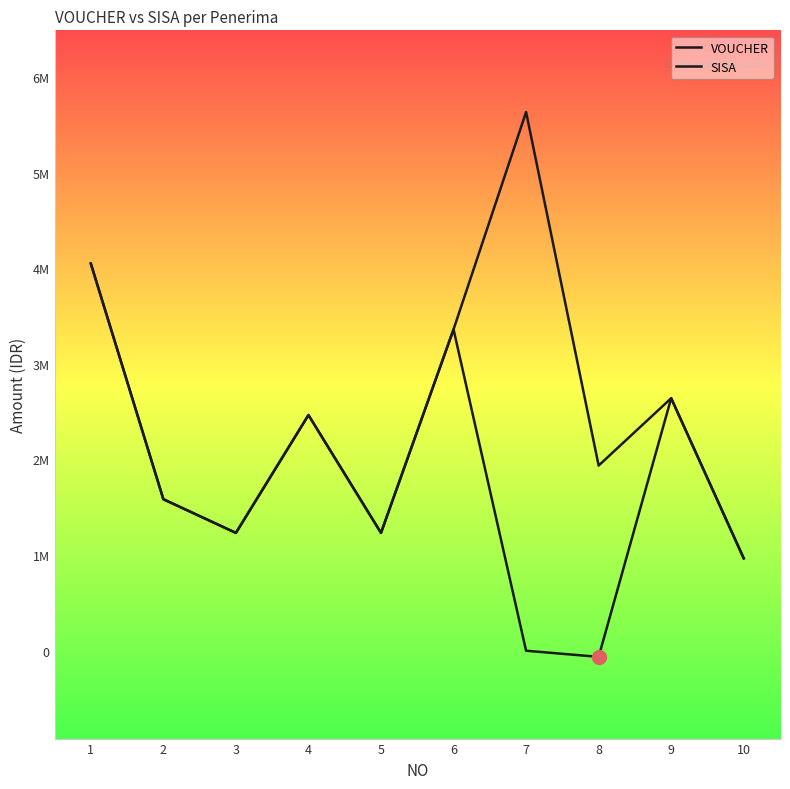

What is the value of the VOUCHER point at the 4th from the left?

2464000